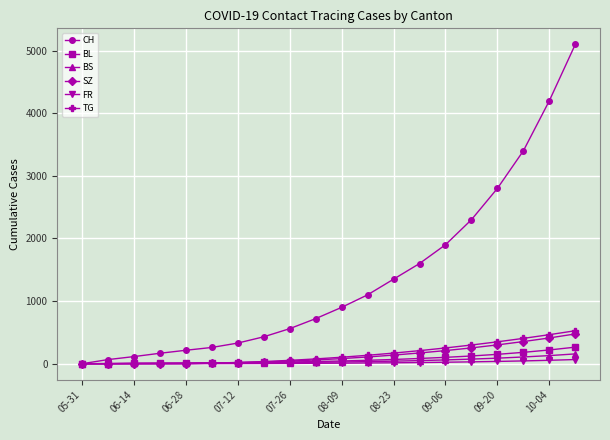

What is the average value of the FR series?

17